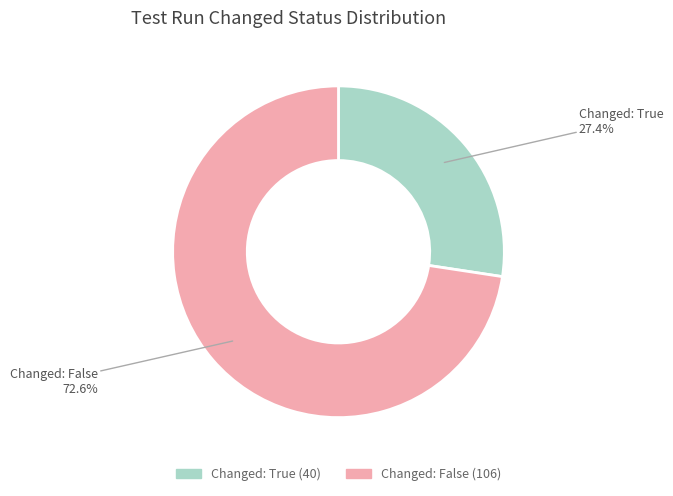

Which slice is the smallest?

Index 1